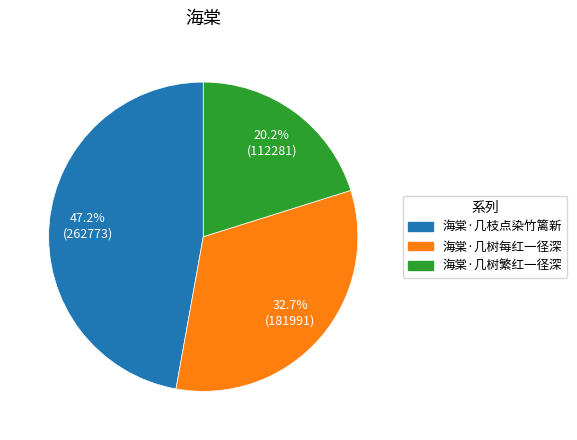

How many slices are in this pie chart?

3